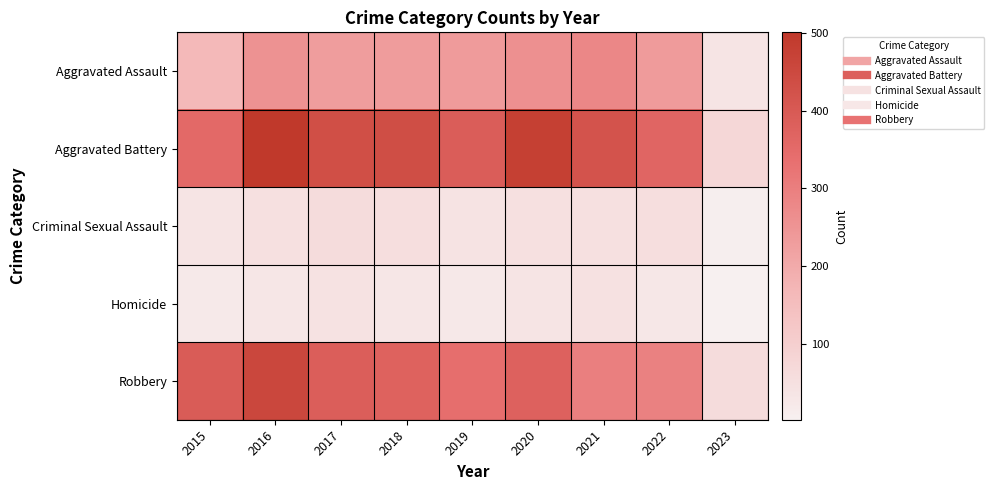

Between 2016 and 2015, which is larger?

2016